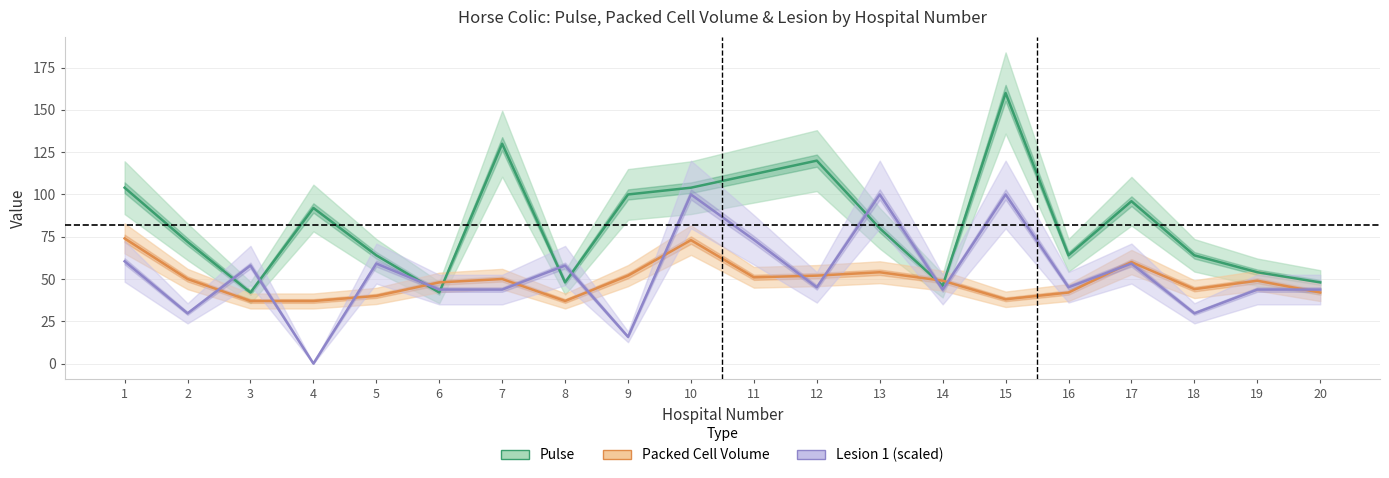

Rank the categories by Pulse value from highest to lowest.

15, 7, 12, 11, 1, 10, 9, 17, 4, 13, 2, 5, 16, 18, 19, 8, 20, 14, 3, 6